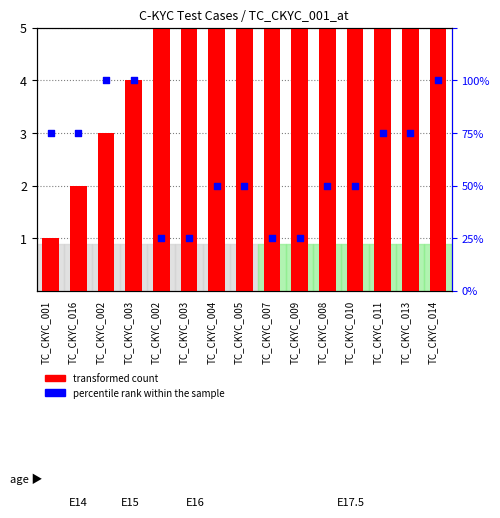

Is the value of transformed count at TC_CKYC_004 greater than the value of percentile rank within the sample at TC_CKYC_014?

Yes